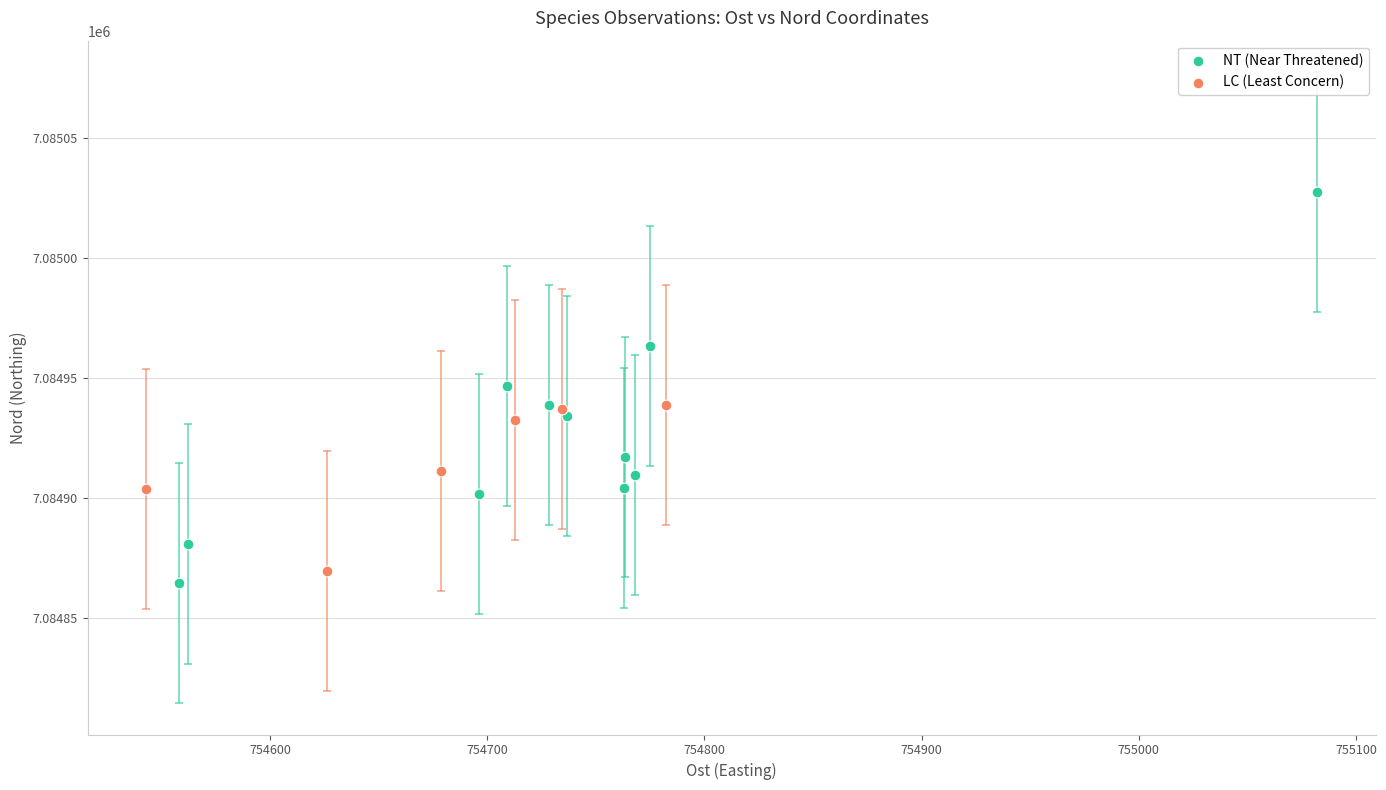

Which series reaches the maximum Y coordinate?

NT (Near Threatened)